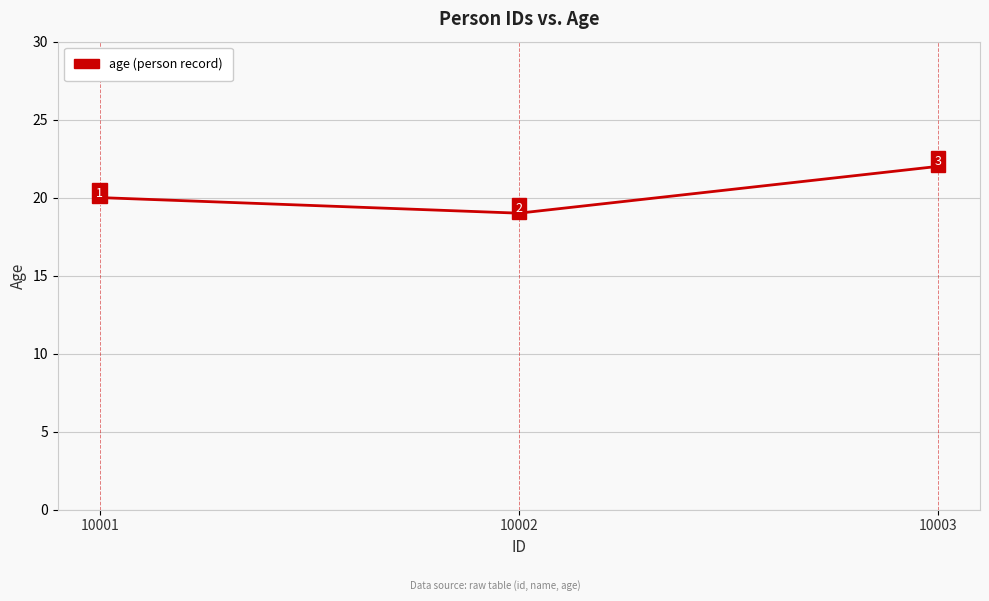

Rank the categories by value from highest to lowest.

10003, 10001, 10002